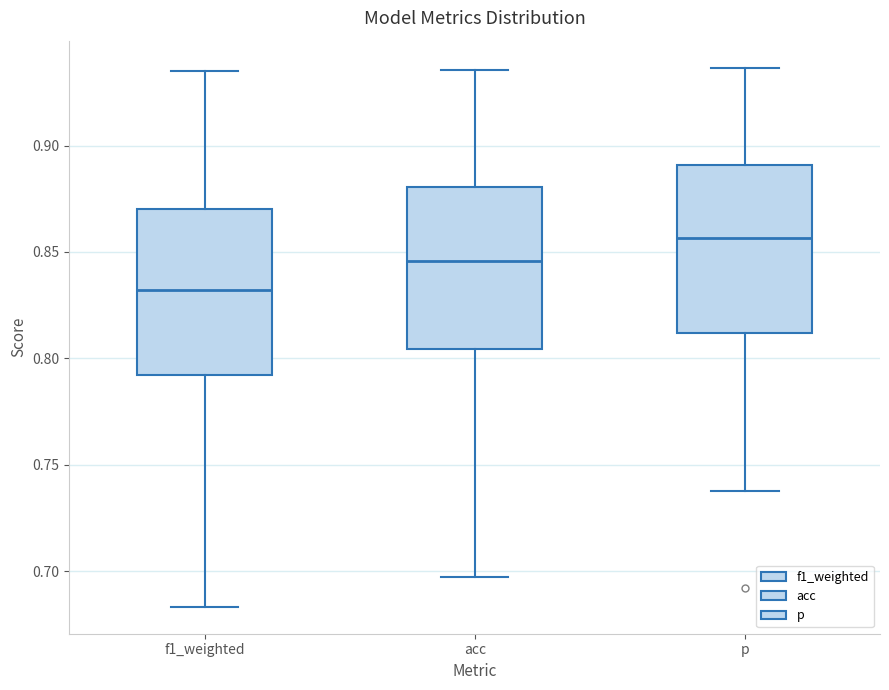

Reading left to right, read every box against the y-axis: the position of its median line, the range the box covers, and the ends of its whiskers. The values are not printed on the chart, so give them approximately, as read against the axis.

f1_weighted: median 0.830, box 0.790 to 0.870, whiskers 0.685 to 0.935
acc: median 0.845, box 0.805 to 0.880, whiskers 0.695 to 0.935
p: median 0.855, box 0.810 to 0.890, whiskers 0.740 to 0.935